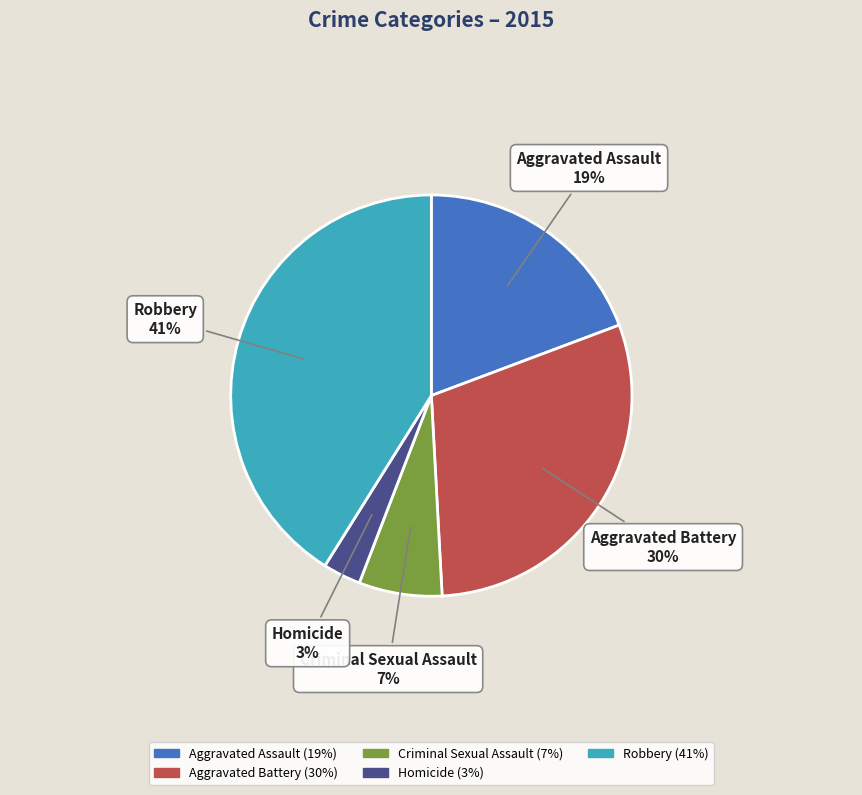

Rank the categories by value from highest to lowest.

Robbery, Aggravated Battery, Aggravated Assault, Criminal Sexual Assault, Homicide